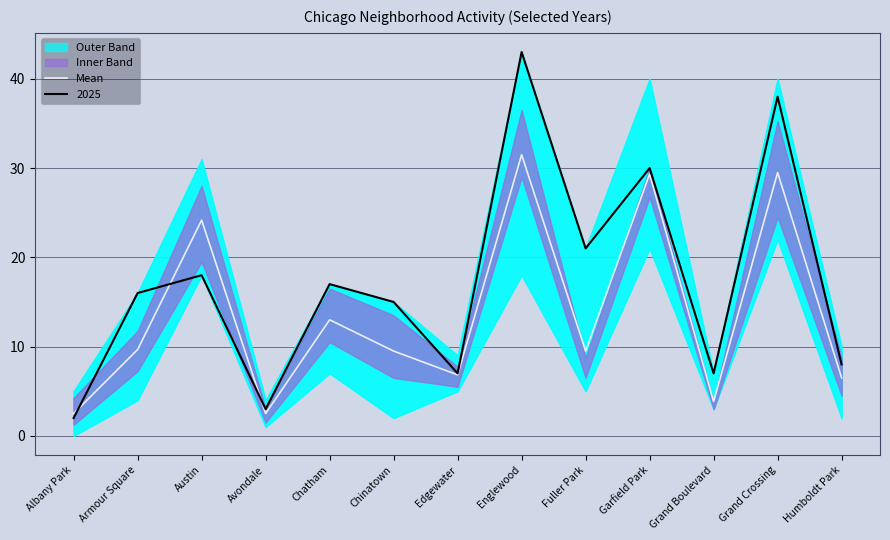

The value at Garfield Park is 44.6. True or false?

False